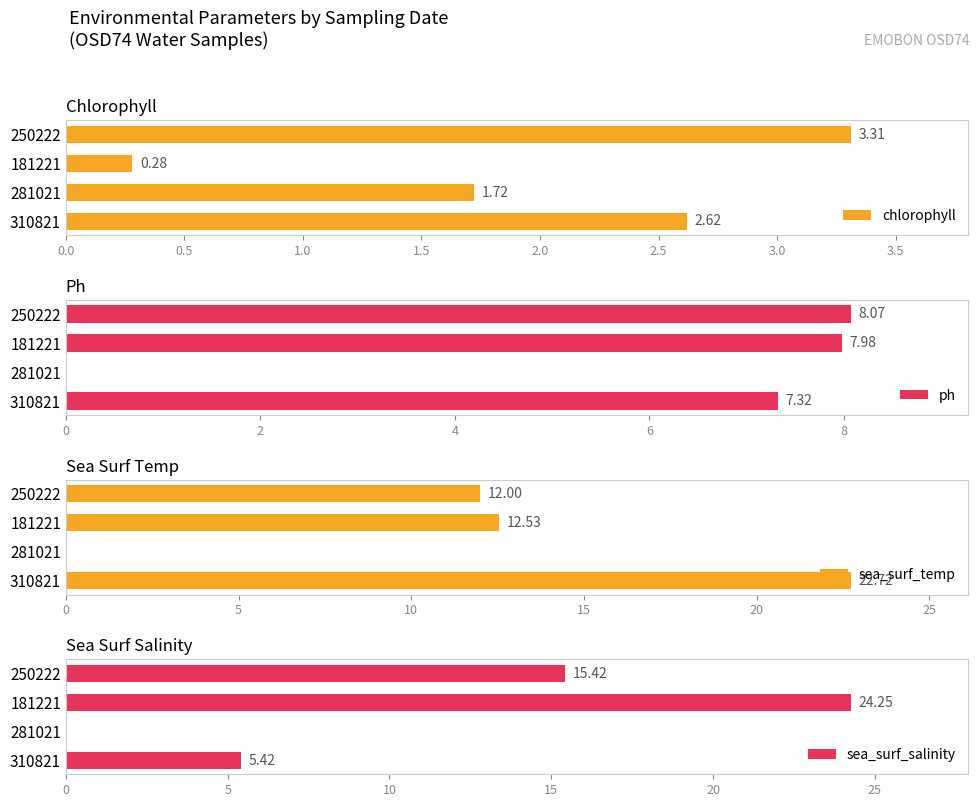

Reading right to left, what are all the values shown in this chart?

chlorophyll: 3.3	0.3	1.7	2.6
ph: 8.1	8.0	0.0	7.3
sea_surf_temp: 12.0	12.5	0.0	22.7
sea_surf_salinity: 15.4	24.2	0.0	5.4